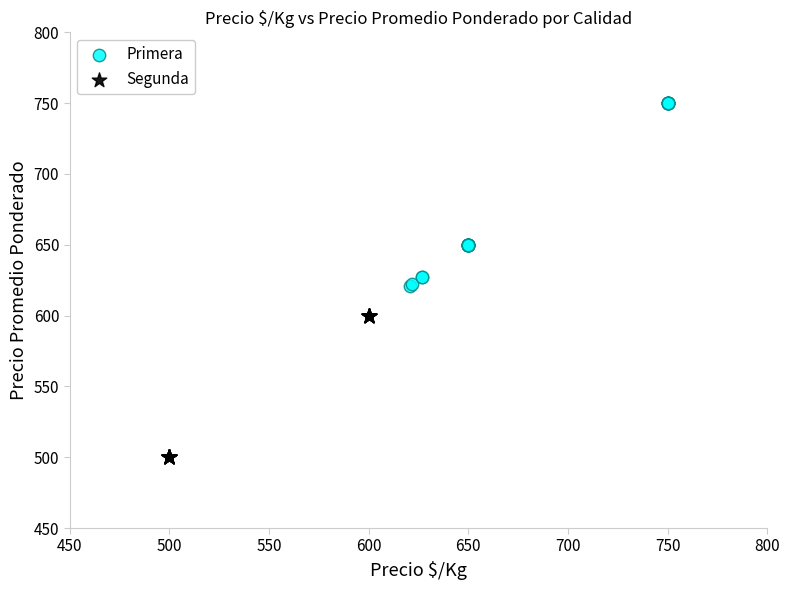

Which series reaches the maximum Y coordinate?

Primera